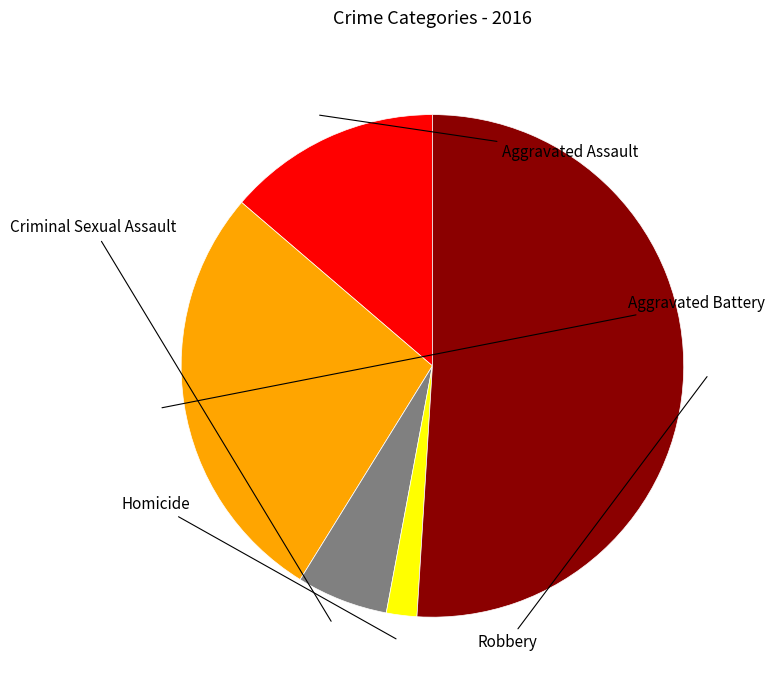

The Homicide slice represents 2% of the pie. True or false?

True